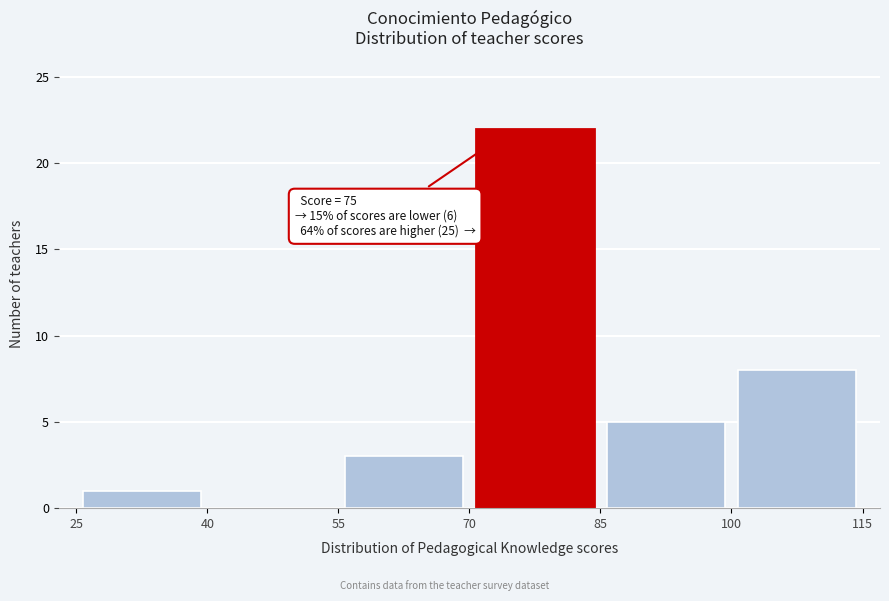

Which range on the x-axis has the tallest bar?

70 to 85